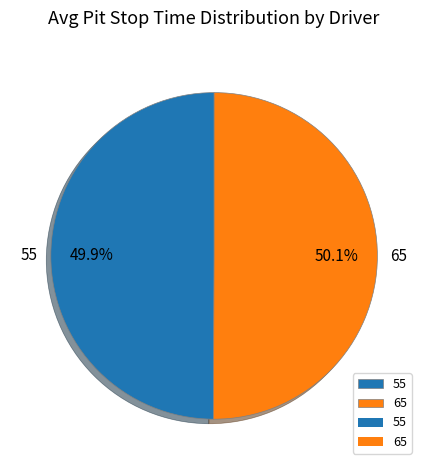

To the nearest percent, what portion does 65 represent?

50%